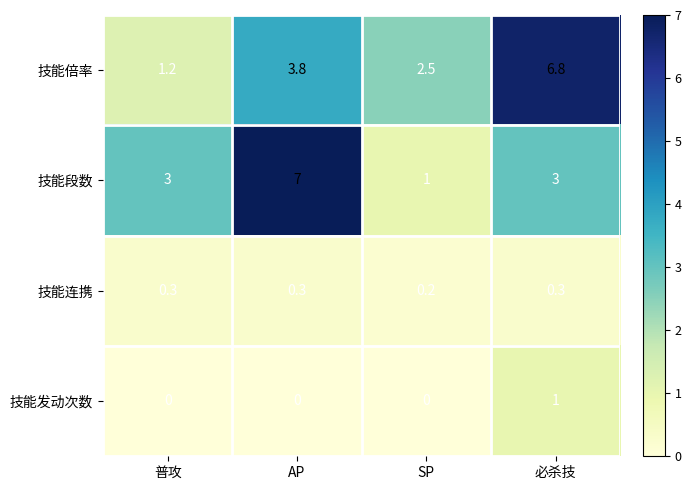

What is the maximum value shown in the chart?

7.0